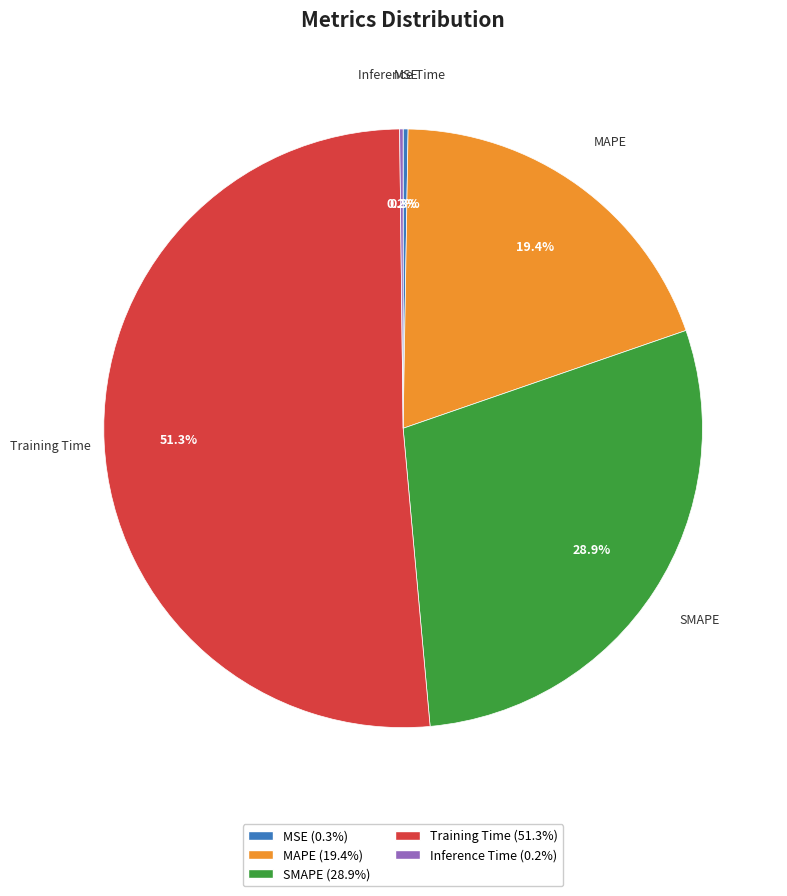

What is the largest slice in the pie chart?

Training Time